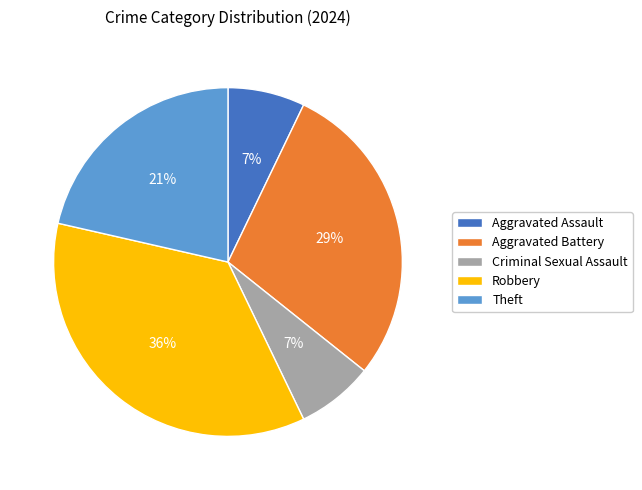

True or false: Criminal Sexual Assault accounts for 1% of the total.

False